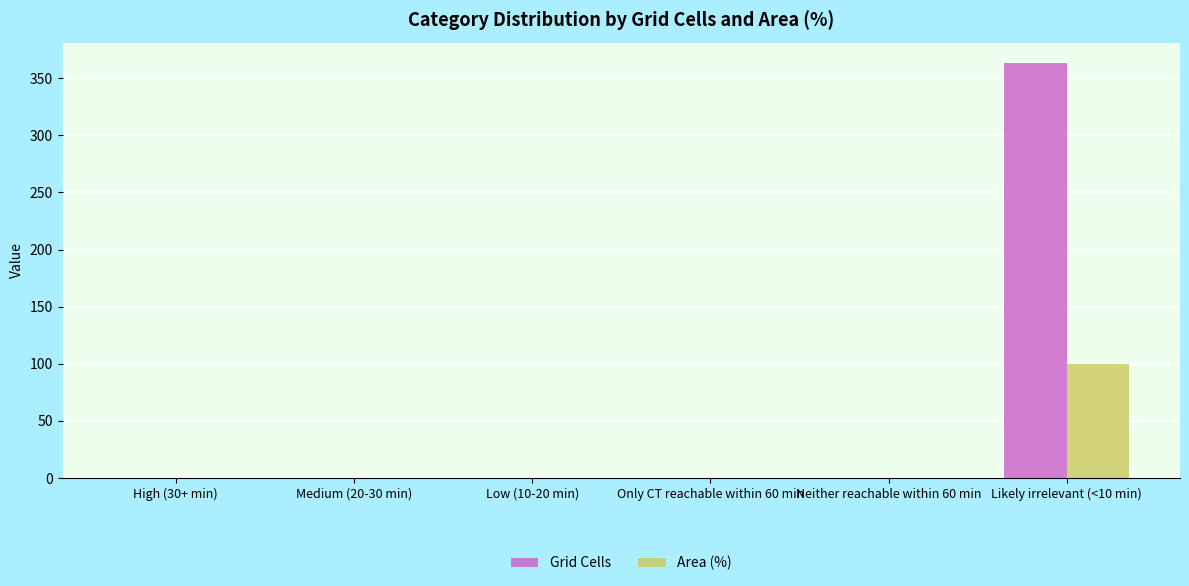

What is the sum of all Grid Cells values?

363